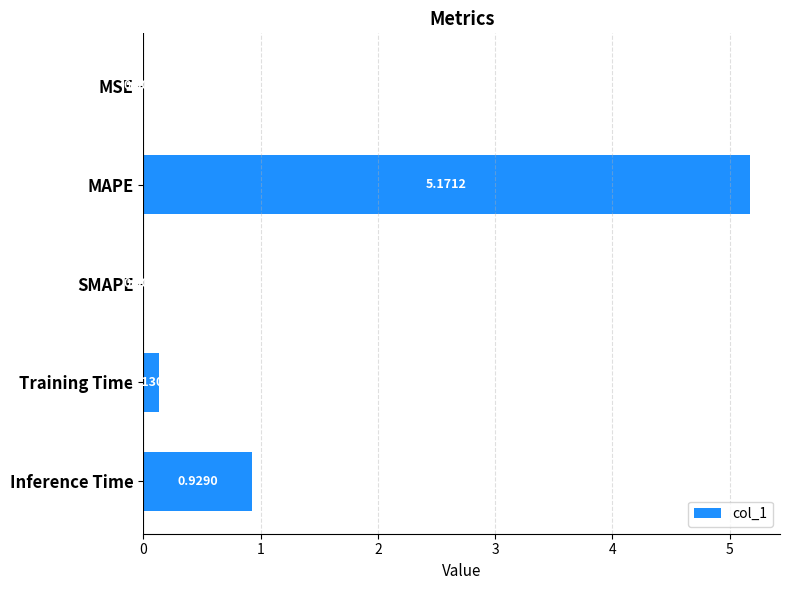

Which has a higher value, MAPE or MSE?

MAPE